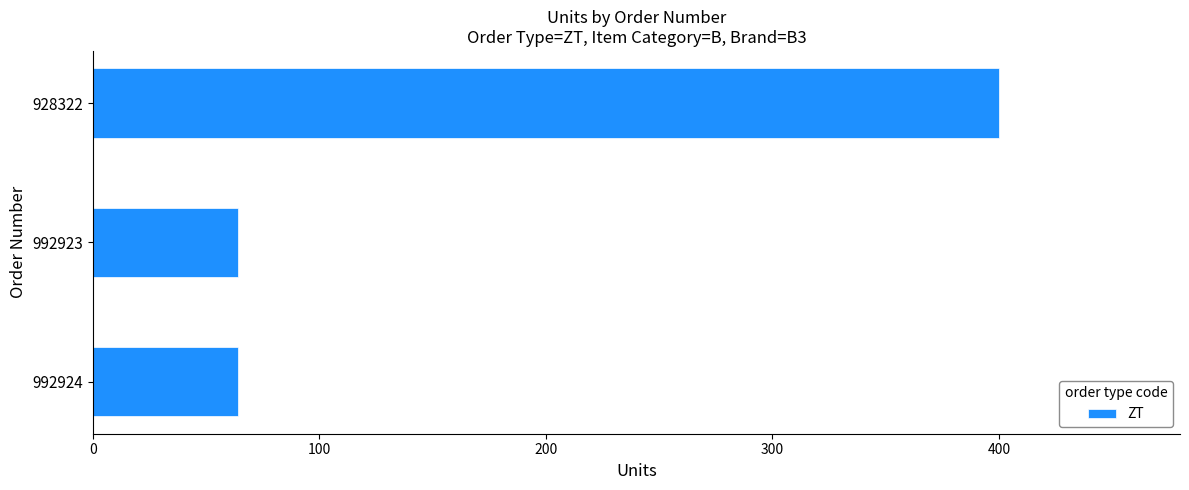

What is the change in value from 992923 to 928322?

+336